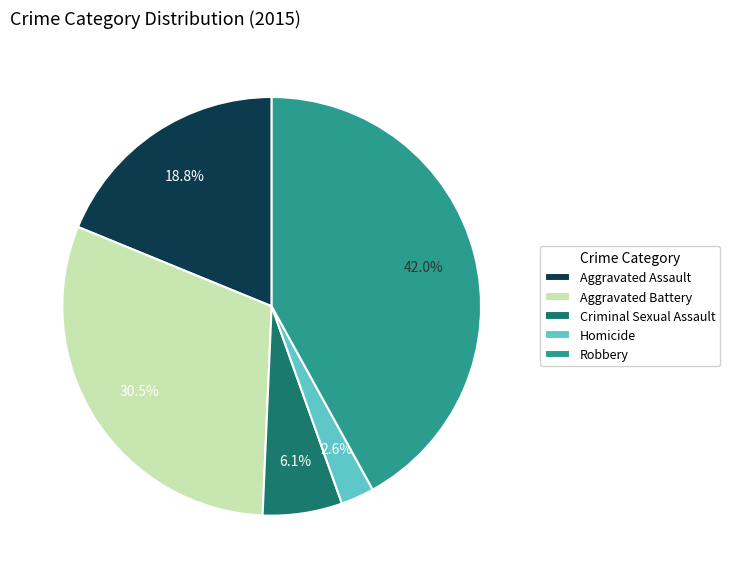

Between Aggravated Battery and Robbery, which is larger?

Robbery